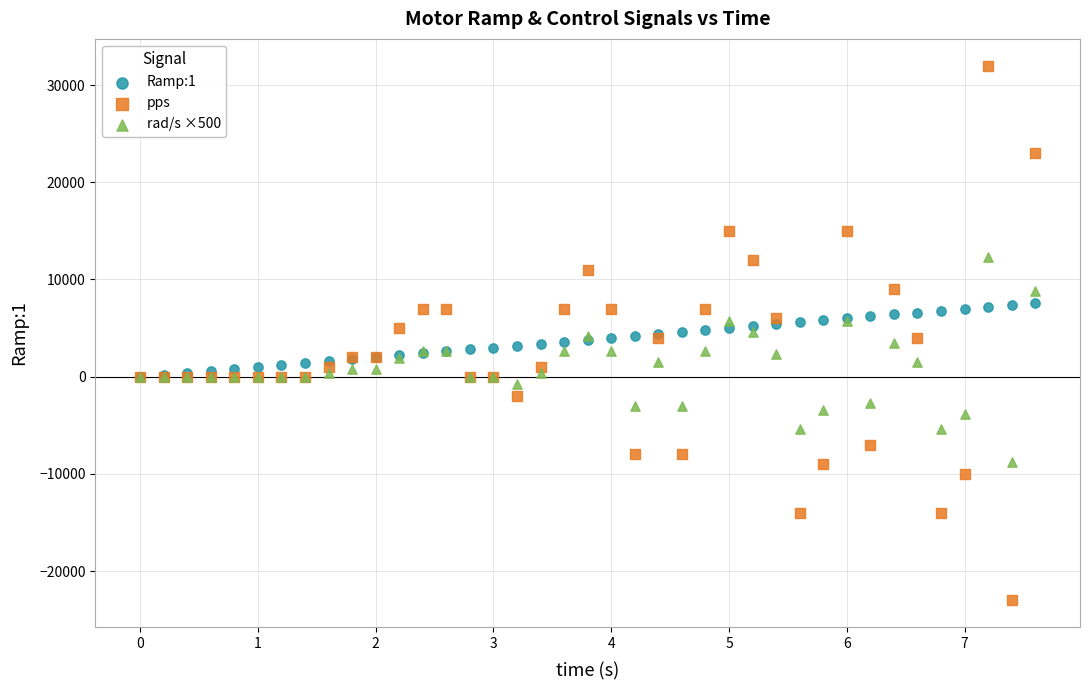

Which series has the largest Y range (max minus min)?

pps